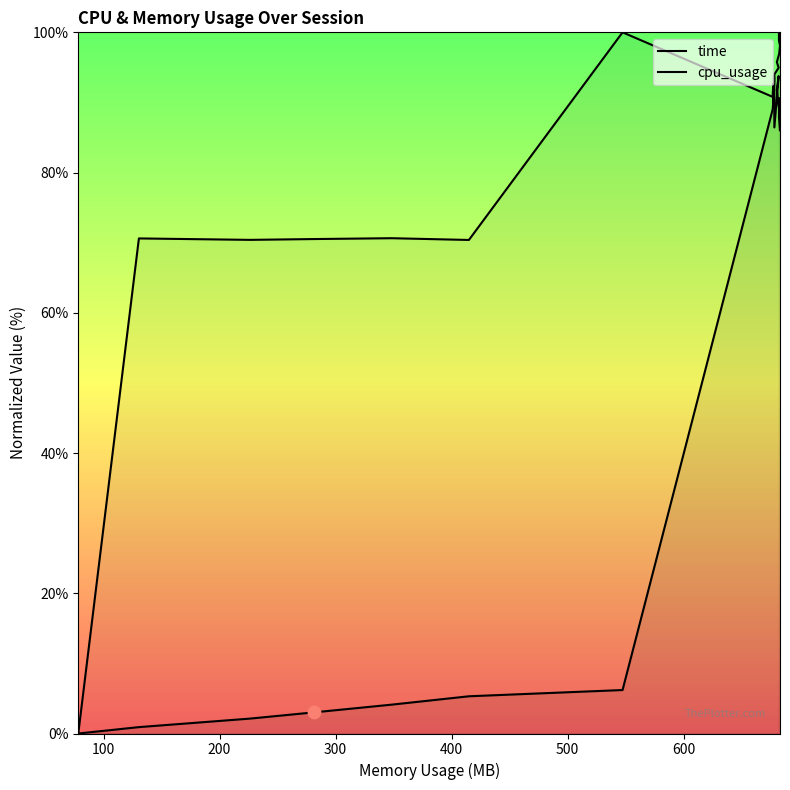

Which series has the largest total across all categories?

cpu_usage